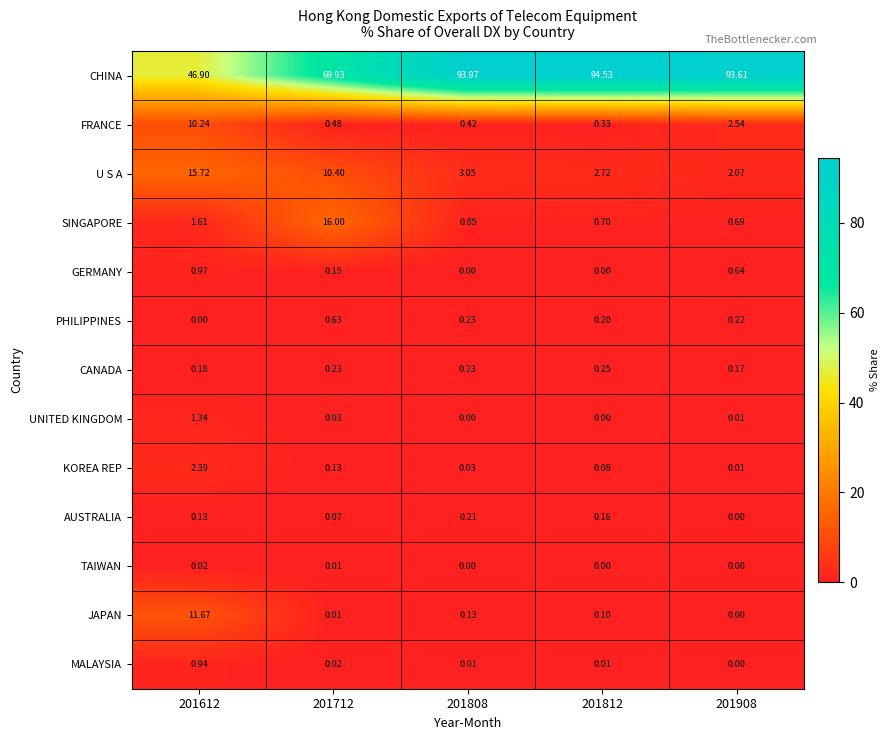

Is the value of FRANCE at 201812 greater than the value of SINGAPORE at 201812?

No